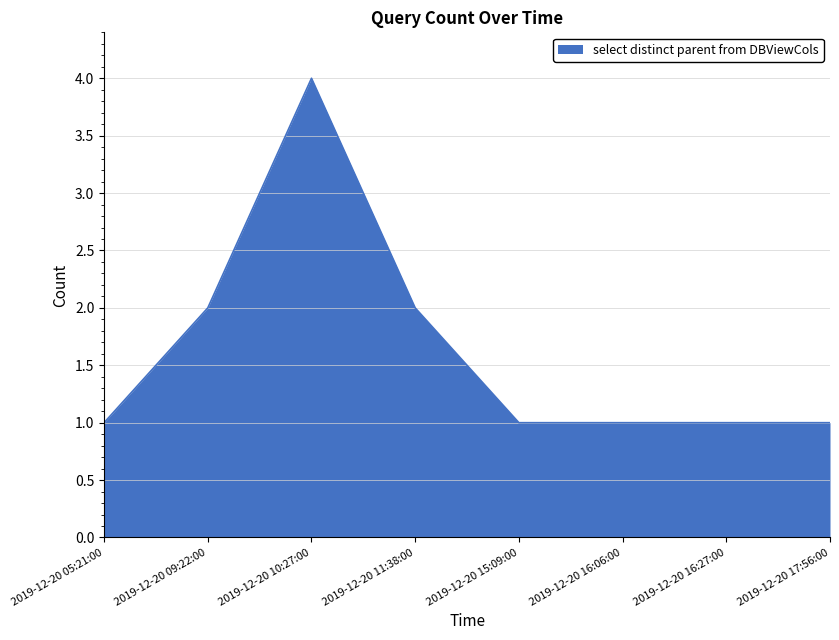

Reading right to left, what are all the values shown in this chart?

1	1	1	1	2	4	2	1